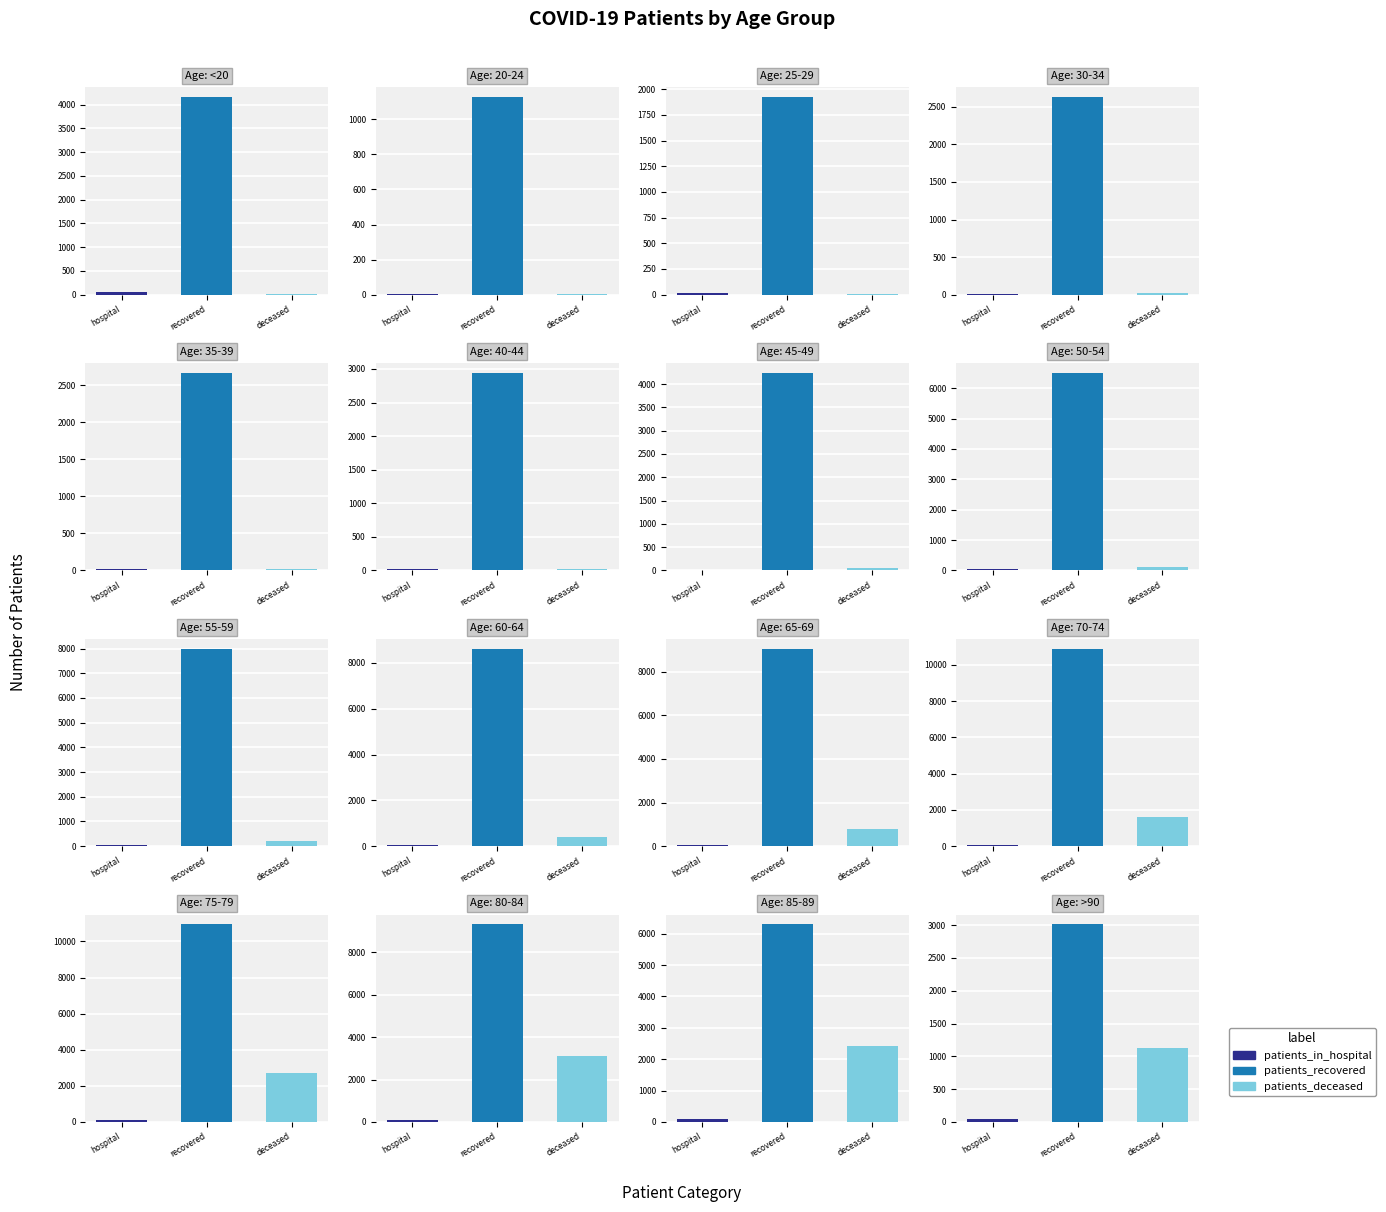

At which label is patients_recovered closest to 6034?

85-89